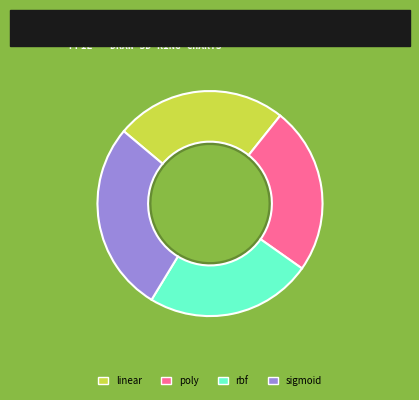

Which category has the biggest portion of the pie?

sigmoid